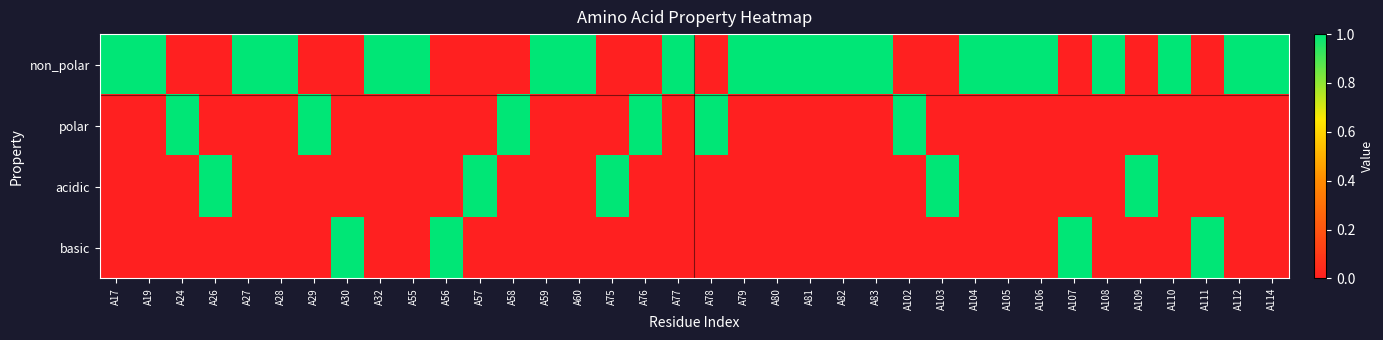

At A77, list the series in order from largest to smallest.

non_polar, polar, acidic, basic